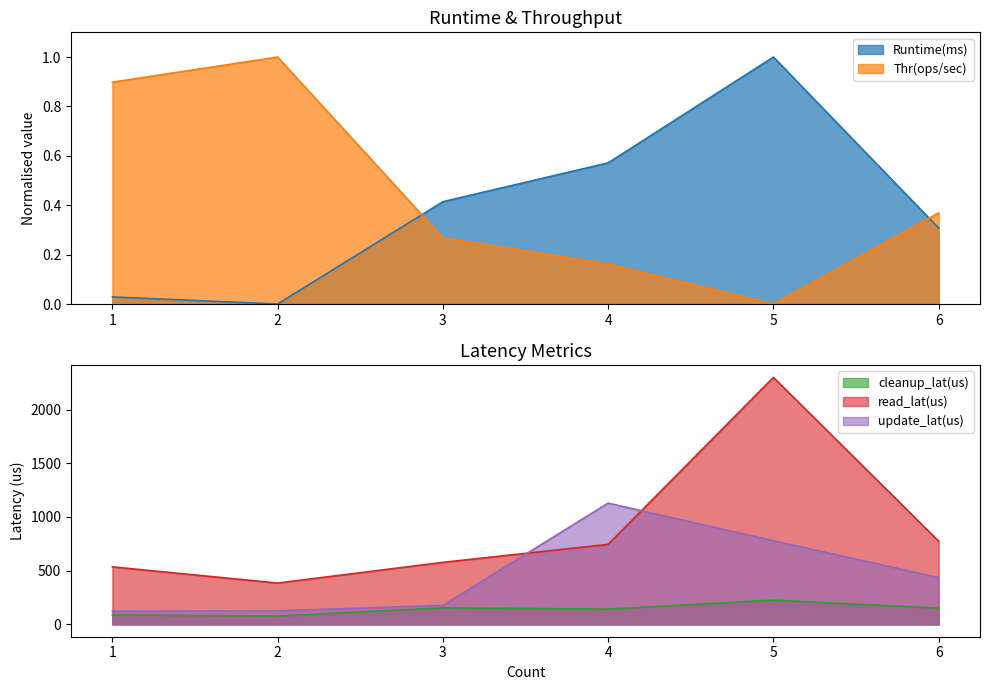

At which category does the chart reach its peak across all series?

5